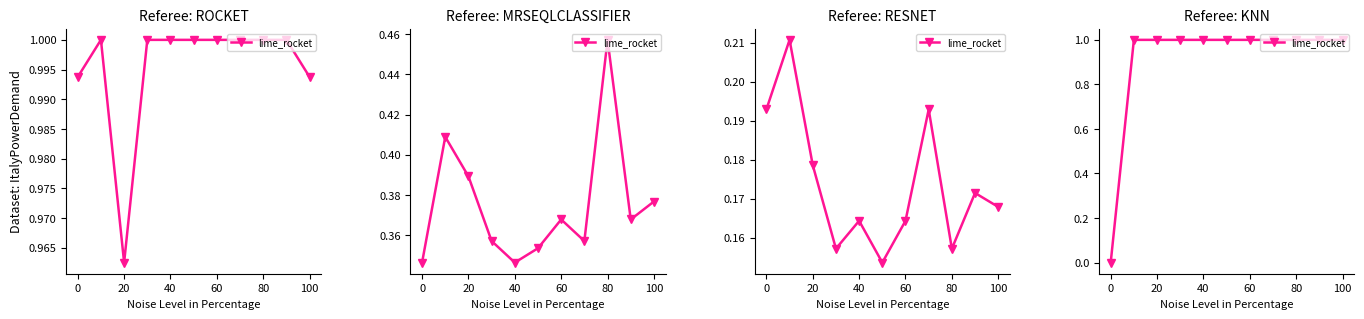

How many values are between 1 and 2?

10